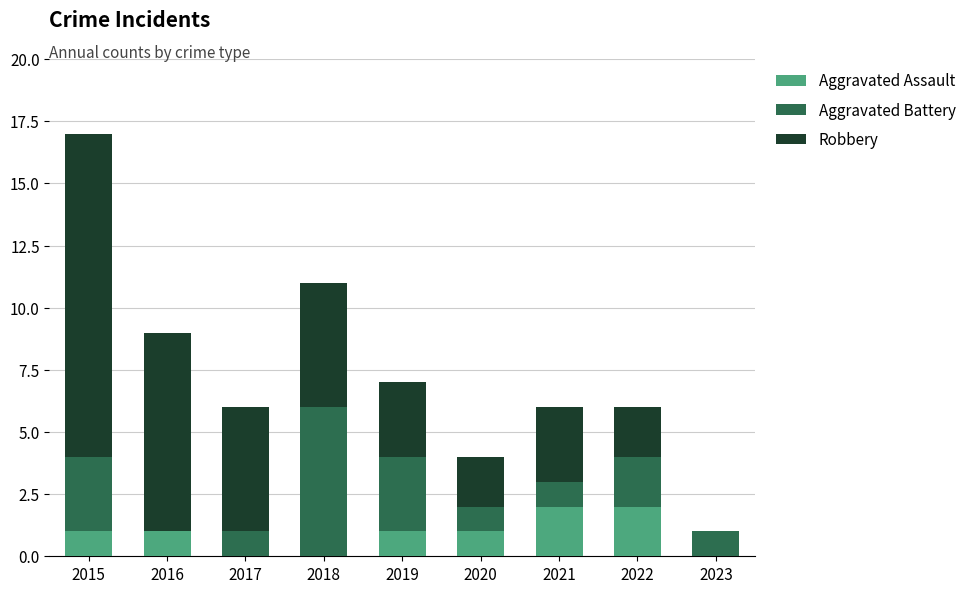

Reading right to left, transcribe the values for Aggravated Assault.

2023=0	2022=2	2021=2	2020=1	2019=1	2018=0	2017=0	2016=1	2015=1